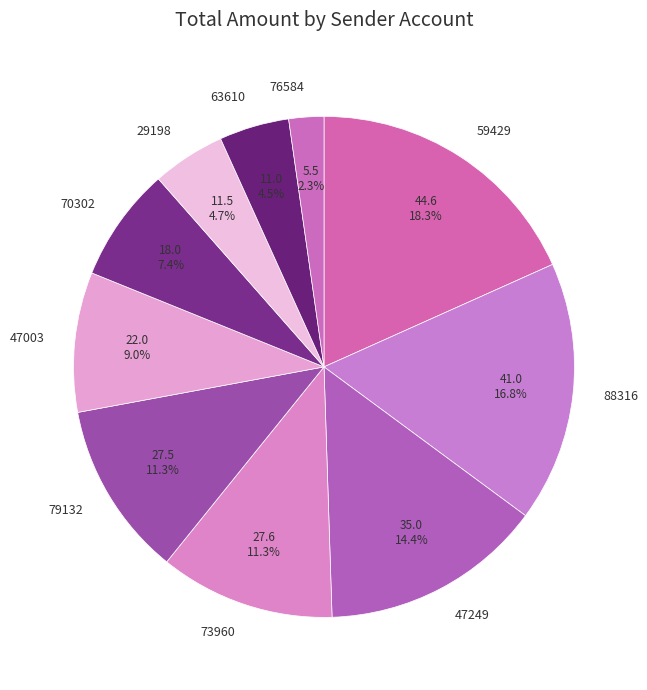

Is the sum of 47003 and 73960 greater than half?

No